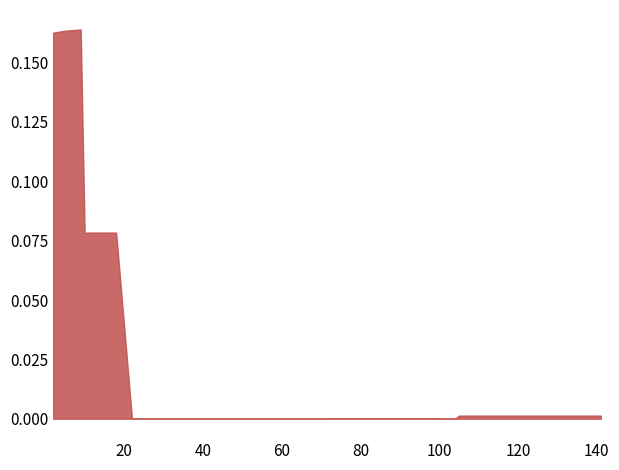

The value at 40 is 0.0. True or false?

True